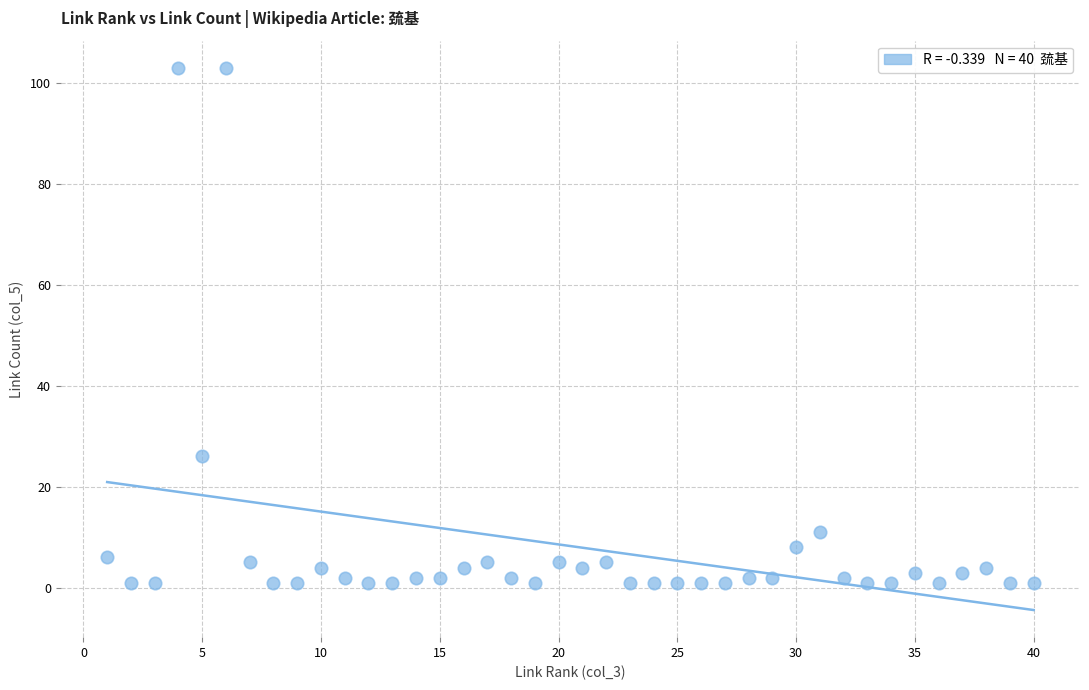

What Y value in the scatter plot is closest to 52?

26